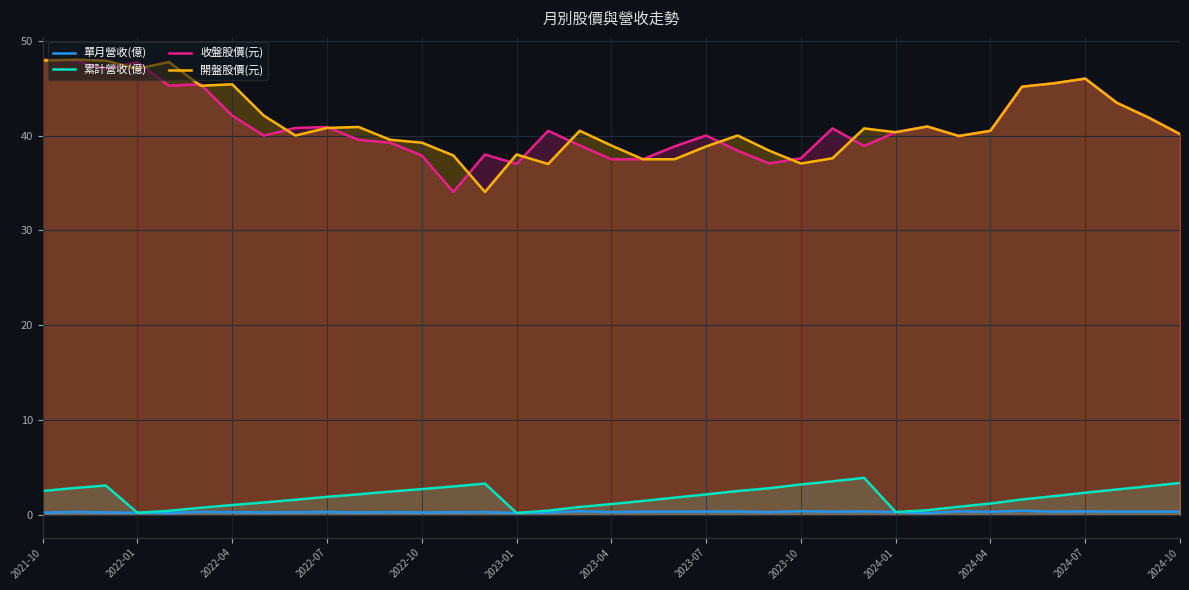

How many values in the 收盤股價(元) series exceed 40?

20